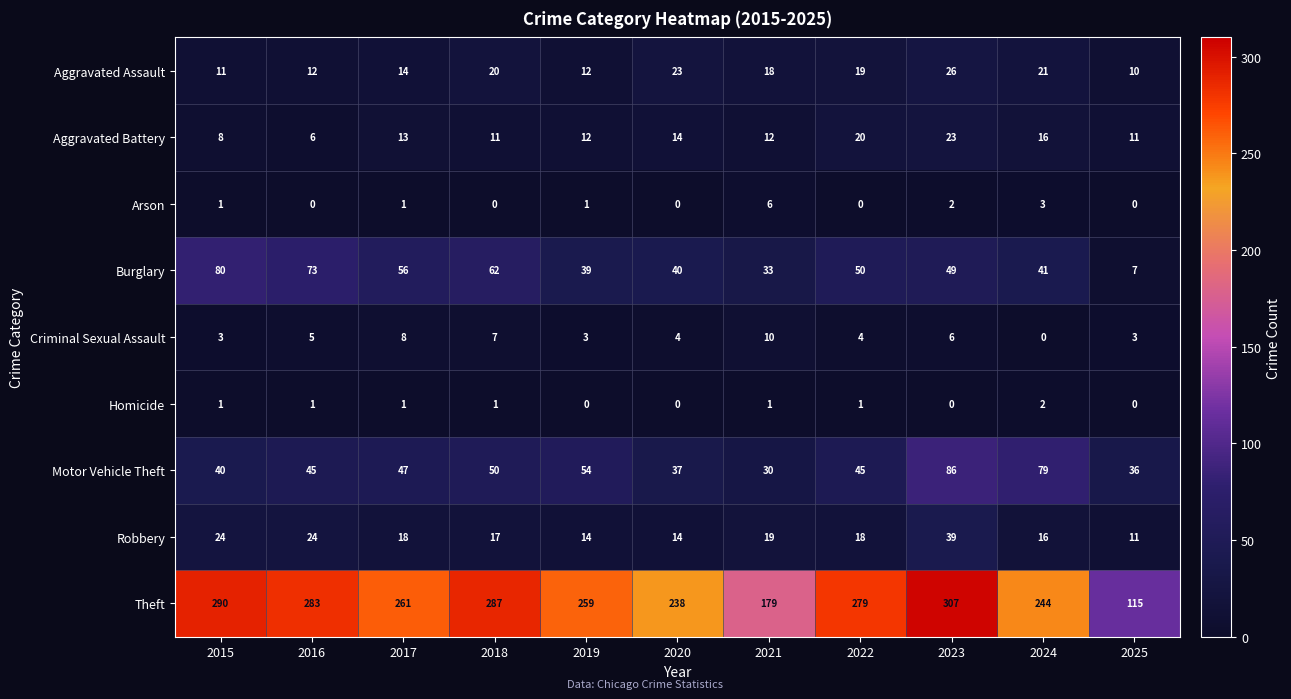

At how many categories does at least one series exceed 22?

11